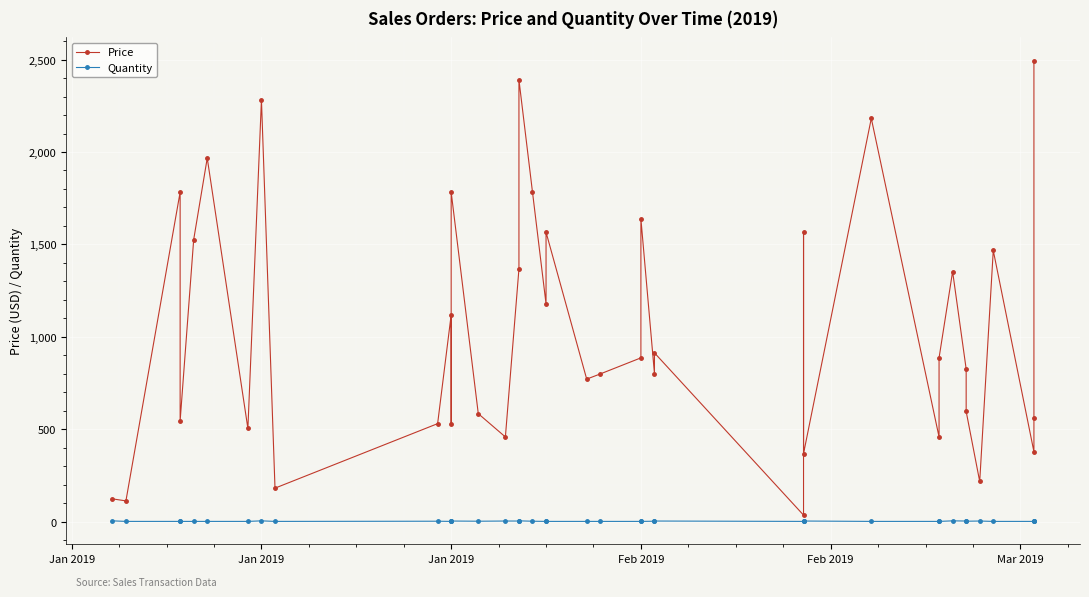

True or false: Price and Quantity cross at least once.

False